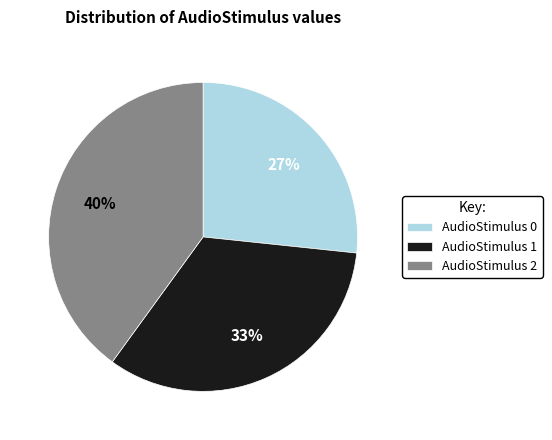

Does any single category account for the majority?

No